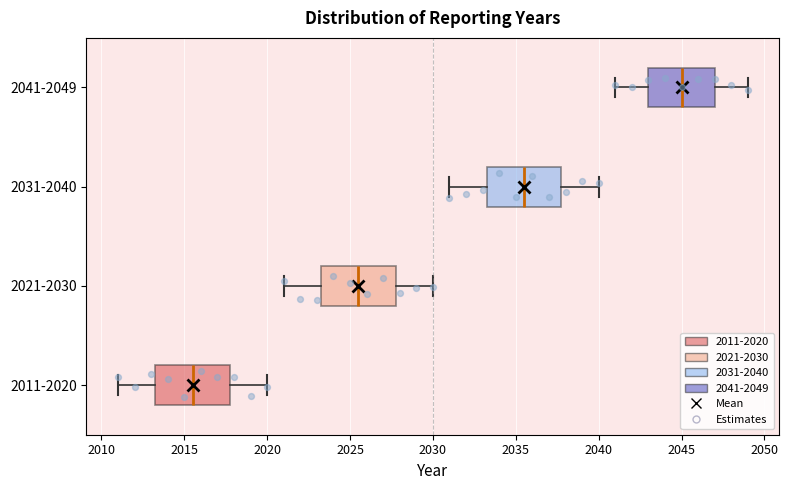

Reading bottom to top, transcribe this box plot: for each box, give where its median line is, the range the box spans, and where its two whiskers end, as read against the x-axis. The values are not printed on the chart, so give them approximately, as read against the axis.

2011-2020: median 2015.5, box 2013.5 to 2018.0, whiskers 2011.0 to 2020.0
2021-2030: median 2025.5, box 2023.5 to 2028.0, whiskers 2021.0 to 2030.0
2031-2040: median 2035.5, box 2033.5 to 2038.0, whiskers 2031.0 to 2040.0
2041-2049: median 2045.0, box 2043.0 to 2047.0, whiskers 2041.0 to 2049.0